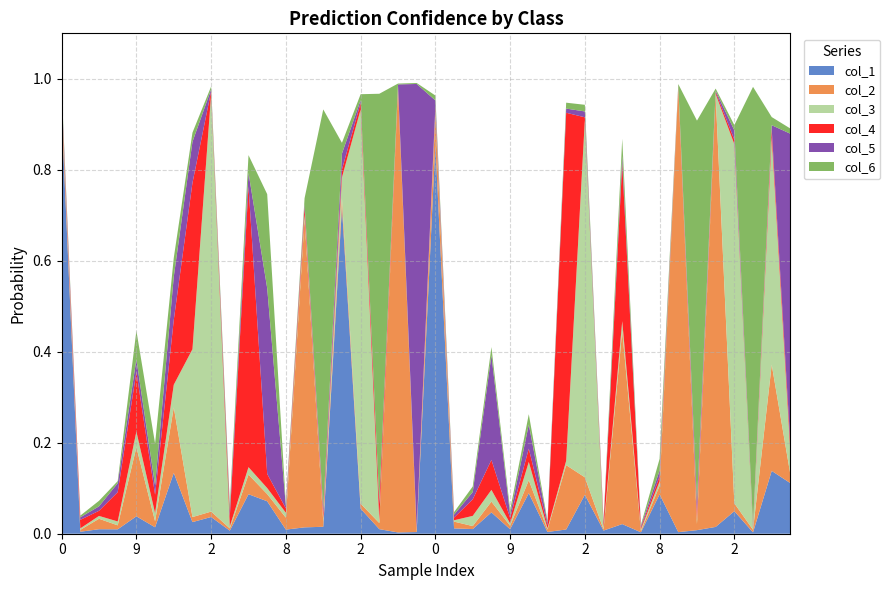

Reading left to right, what are all the values shown in this chart?

col_1: 0=0.9	8=0.0	7=0.0	4=0.0	9=0.0	7=0.0	9=0.1	3=0.0	2=0.0	6=0.0	3=0.1	6=0.1	8=0.0	1=0.0	5=0.0	0=0.7	2=0.1	5=0.0	1=0.0	4=0.0	0=0.9	8=0.0	7=0.0	4=0.0	9=0.0	7=0.1	9=0.0	3=0.0	2=0.1	6=0.0	3=0.0	6=0.0	8=0.1	1=0.0	5=0.0	0=0.0	2=0.0	5=0.0	1=0.1	4=0.1
col_2: 0=0.0	8=0.0	7=0.0	4=0.0	9=0.2	7=0.0	9=0.1	3=0.0	2=0.0	6=0.0	3=0.0	6=0.0	8=0.0	1=0.7	5=0.0	0=0.0	2=0.0	5=0.0	1=1.0	4=0.0	0=0.1	8=0.0	7=0.0	4=0.0	9=0.0	7=0.0	9=0.0	3=0.1	2=0.0	6=0.0	3=0.4	6=0.0	8=0.0	1=1.0	5=0.0	0=0.9	2=0.0	5=0.0	1=0.2	4=0.0
col_3: 0=0.0	8=0.0	7=0.0	4=0.0	9=0.0	7=0.0	9=0.0	3=0.4	2=0.9	6=0.0	3=0.0	6=0.0	8=0.0	1=0.0	5=0.0	0=0.0	2=0.9	5=0.0	1=0.0	4=0.0	0=0.0	8=0.0	7=0.0	4=0.0	9=0.0	7=0.0	9=0.0	3=0.0	2=0.8	6=0.0	3=0.0	6=0.0	8=0.0	1=0.0	5=0.0	0=0.0	2=0.8	5=0.0	1=0.5	4=0.0
col_4: 0=0.0	8=0.0	7=0.0	4=0.1	9=0.1	7=0.0	9=0.1	3=0.4	2=0.0	6=0.0	3=0.6	6=0.0	8=0.0	1=0.0	5=0.0	0=0.0	2=0.0	5=0.0	1=0.0	4=0.0	0=0.0	8=0.0	7=0.0	4=0.1	9=0.0	7=0.0	9=0.0	3=0.8	2=0.0	6=0.0	3=0.3	6=0.0	8=0.0	1=0.0	5=0.0	0=0.0	2=0.0	5=0.0	1=0.0	4=0.0
col_5: 0=0.0	8=0.0	7=0.0	4=0.0	9=0.0	7=0.0	9=0.1	3=0.1	2=0.0	6=0.0	3=0.0	6=0.4	8=0.0	1=0.0	5=0.0	0=0.0	2=0.0	5=0.0	1=0.0	4=1.0	0=0.0	8=0.0	7=0.0	4=0.2	9=0.0	7=0.1	9=0.0	3=0.0	2=0.0	6=0.0	3=0.0	6=0.0	8=0.0	1=0.0	5=0.0	0=0.0	2=0.0	5=0.0	1=0.0	4=0.7
col_6: 0=0.0	8=0.0	7=0.0	4=0.0	9=0.1	7=0.1	9=0.0	3=0.0	2=0.0	6=0.0	3=0.0	6=0.2	8=0.0	1=0.0	5=0.9	0=0.0	2=0.0	5=0.9	1=0.0	4=0.0	0=0.0	8=0.0	7=0.0	4=0.0	9=0.0	7=0.0	9=0.0	3=0.0	2=0.0	6=0.0	3=0.0	6=0.0	8=0.0	1=0.0	5=0.8	0=0.0	2=0.0	5=1.0	1=0.0	4=0.0